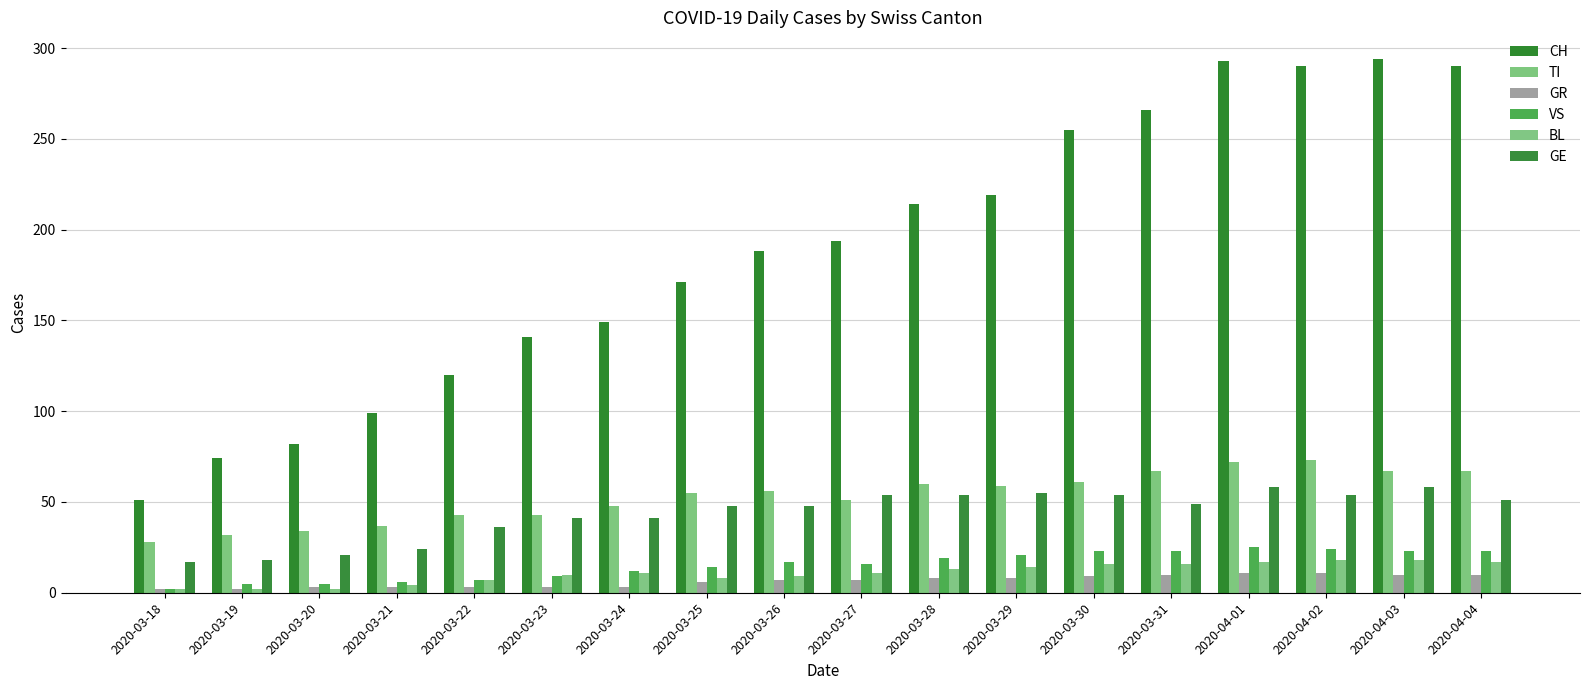

True or false: TI has a value of 55 at 2020-03-25.

True